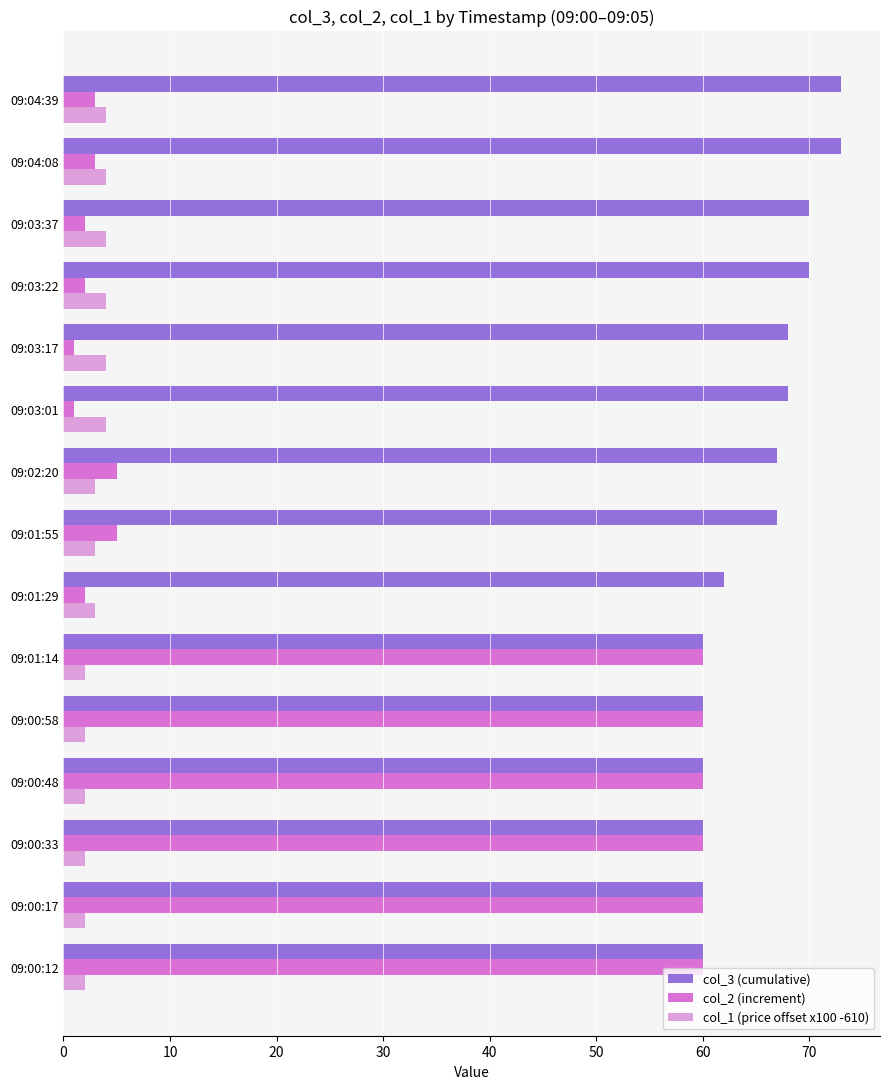

True or false: col_1 (price offset x100 -610) has a value of 4 at 09:03:37.

True